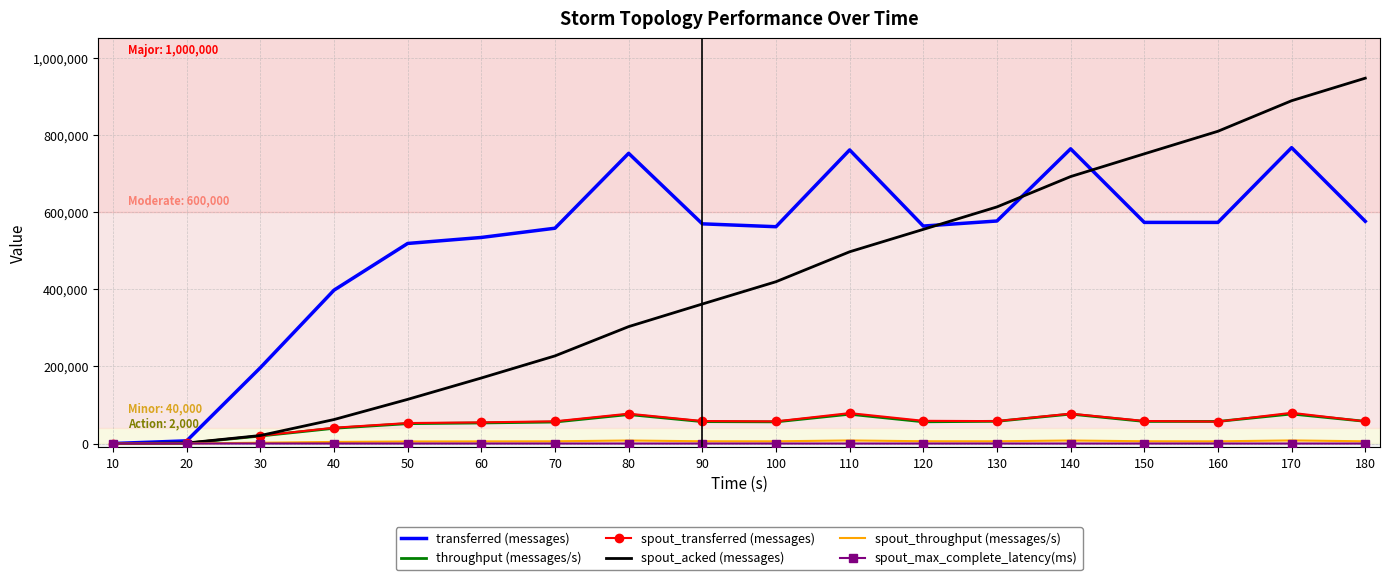

The value of throughput (messages/s) at 60 is 53257.0. True or false?

True